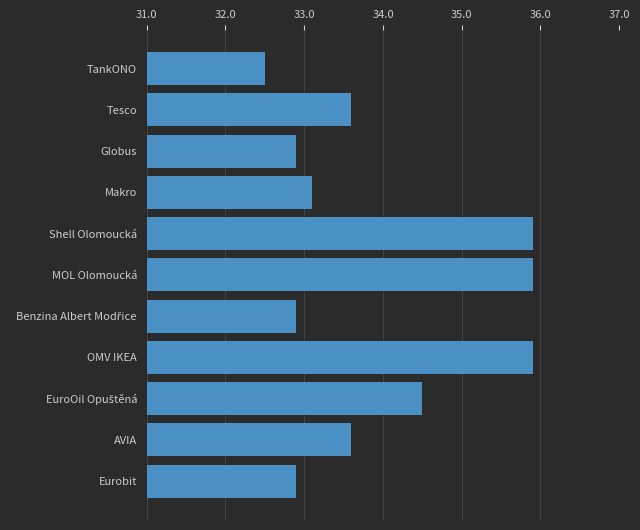

Reading top to bottom, list all the values displayed in this chart.

32.5	33.6	32.9	33.1	35.9	35.9	32.9	35.9	34.5	33.6	32.9